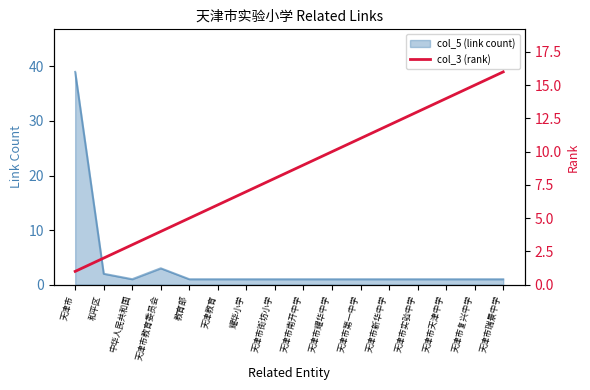

List the labels in order of value, smallest first.

天津市, 和平区, 中华人民共和国, 天津市教育委员会, 教育部, 天津教育, 耀华小学, 天津市街坊小学, 天津市南开中学, 天津市耀华中学, 天津市第一中学, 天津市新华中学, 天津市实验中学, 天津市天津中学, 天津市复兴中学, 天津市瑞景中学